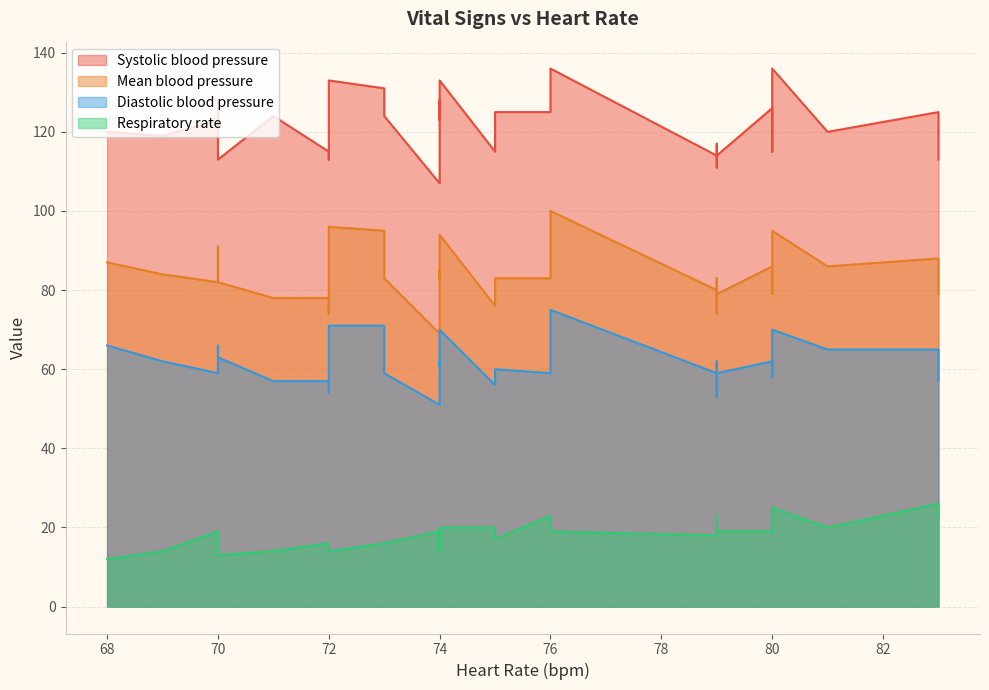

What is the difference between the Systolic blood pressure values at 83 and 79?

2